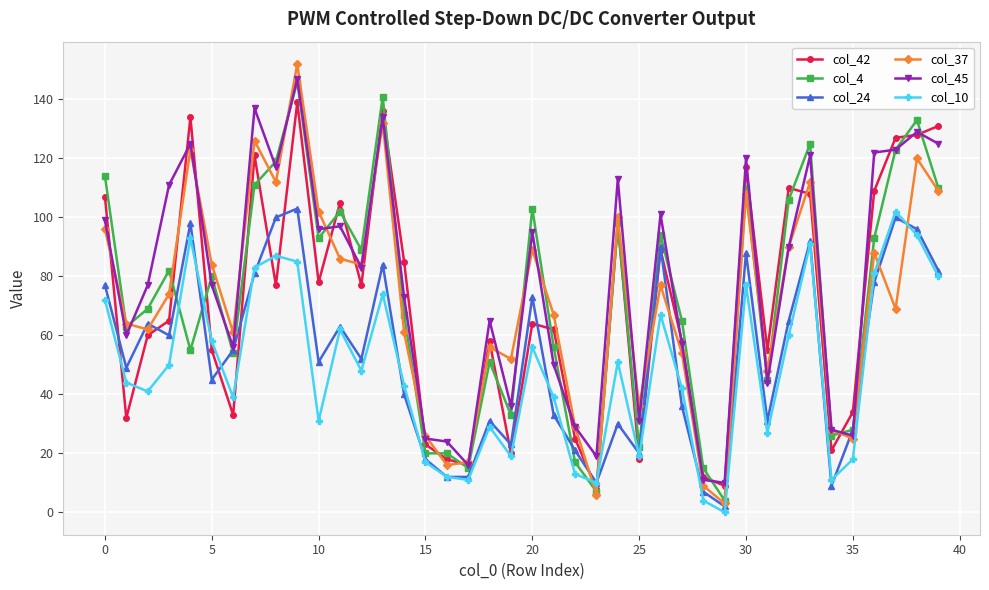

Which series has the largest range (max minus min)?

col_37